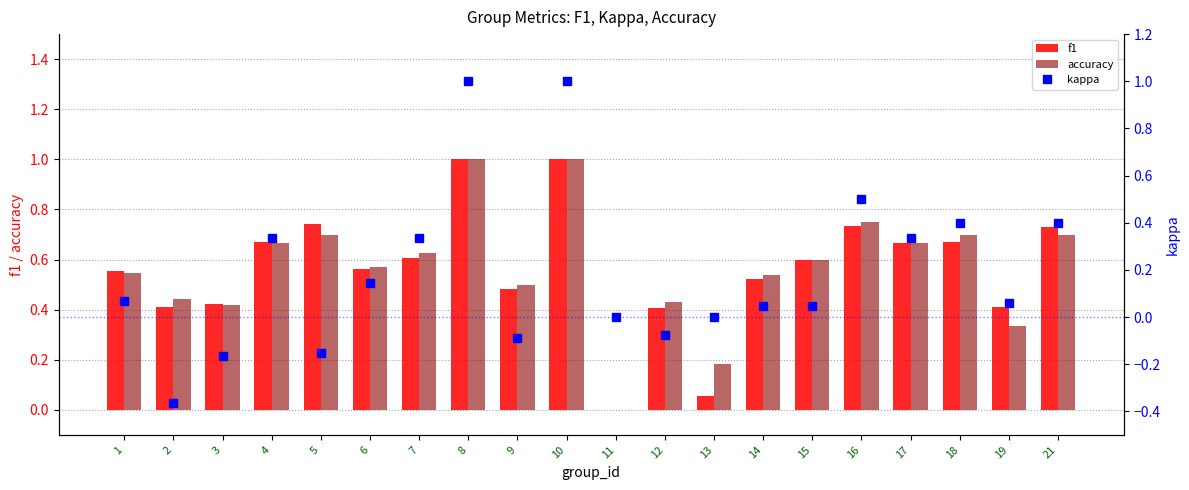

Which has a higher value, 2 or 15?

15